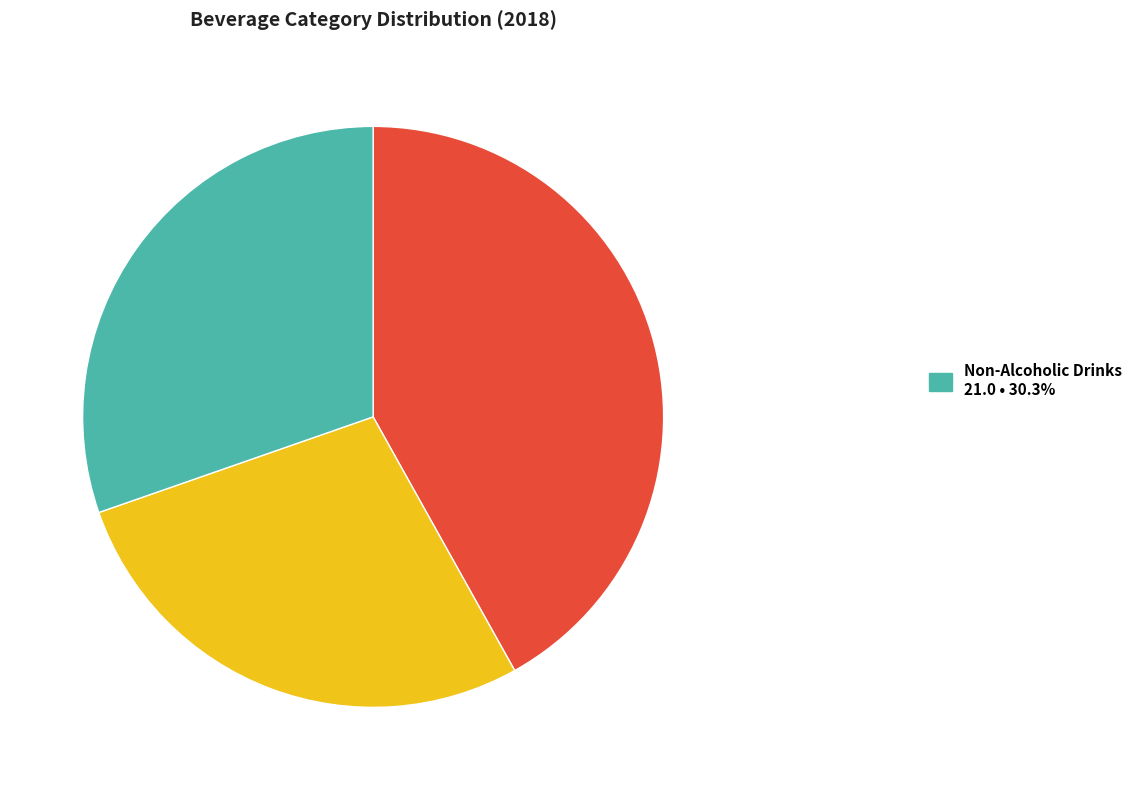

Is there any slice that represents more than half of the pie?

No